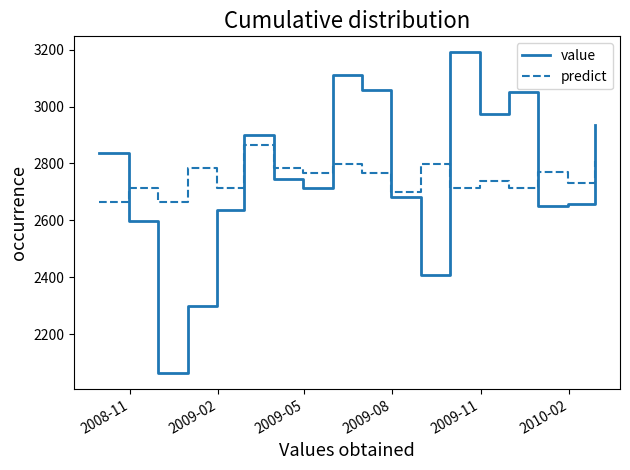

Rank the series by their maximum value, from lowest to highest.

predict, value